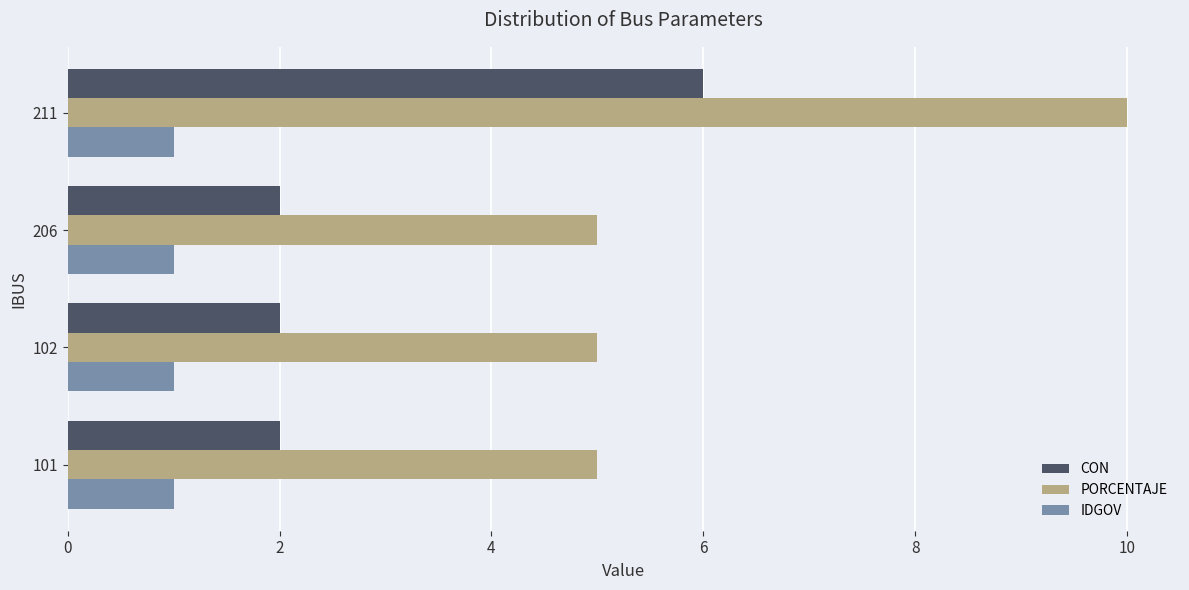

How many categories are shown in the chart?

4